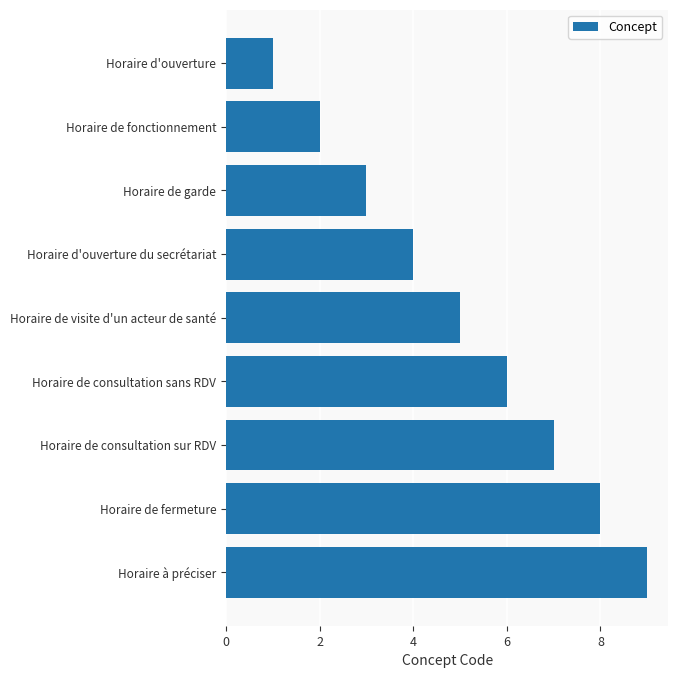

True or false: the data shows 5 at Horaire de visite d'un acteur de santé.

True